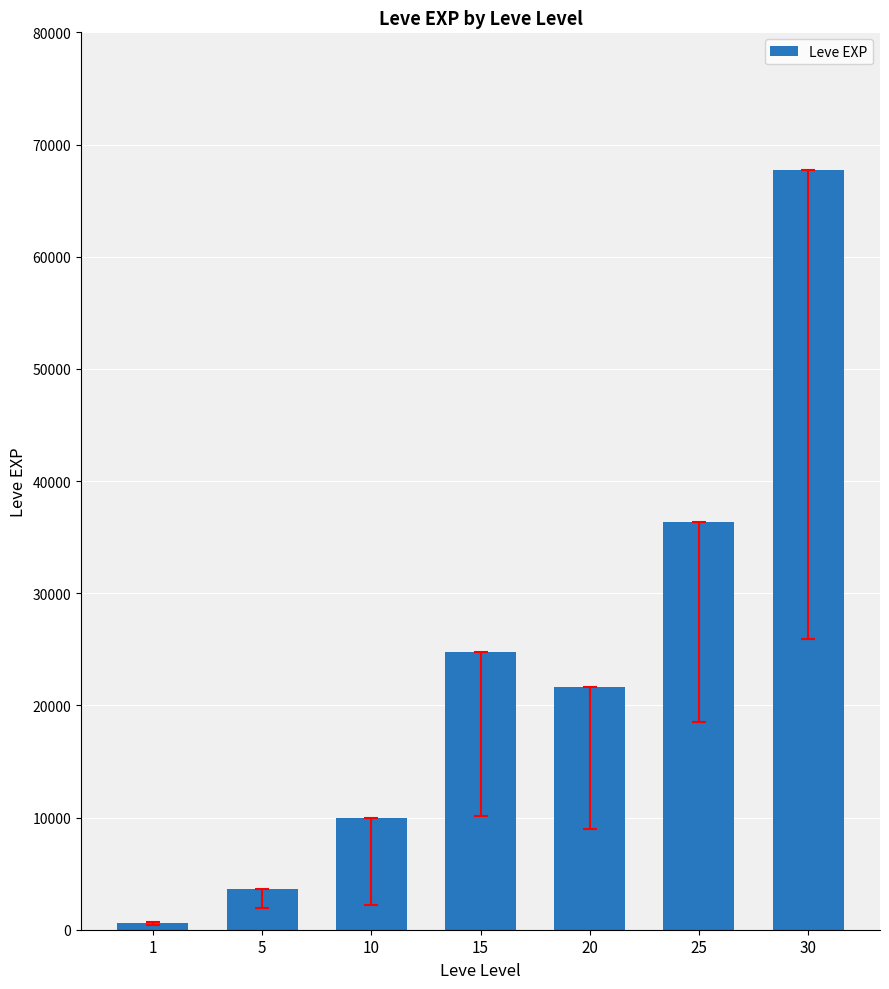

Is it true that the value at 30 is 67730?

True